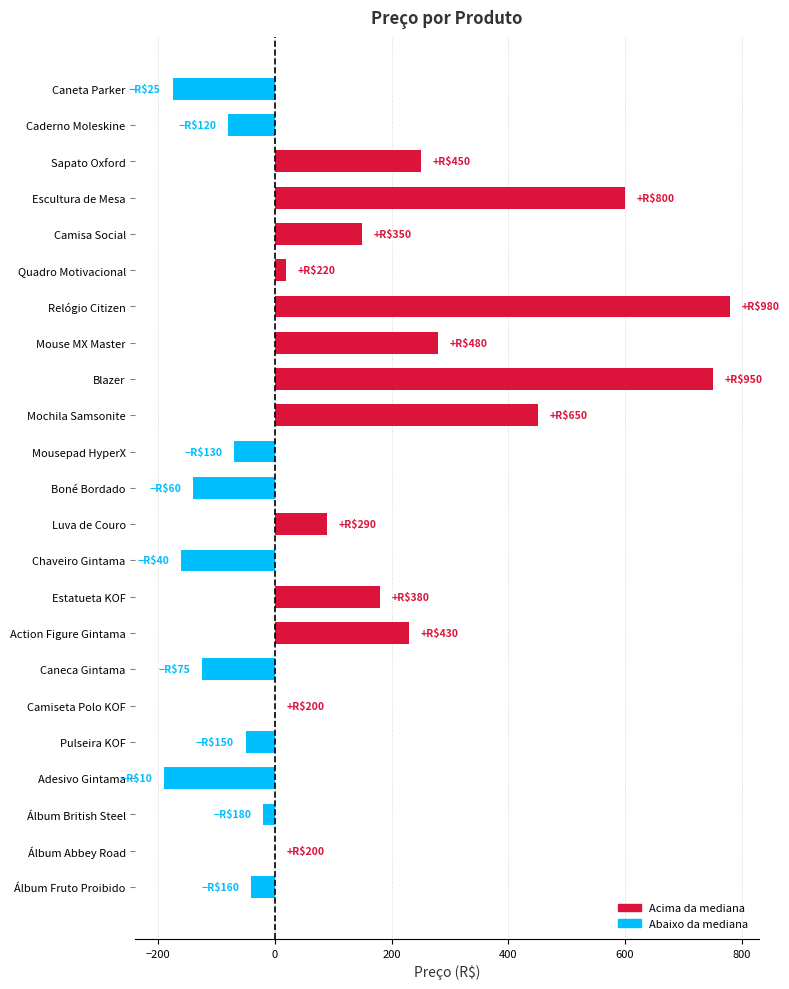

Does the chart contain stacked bars?

No